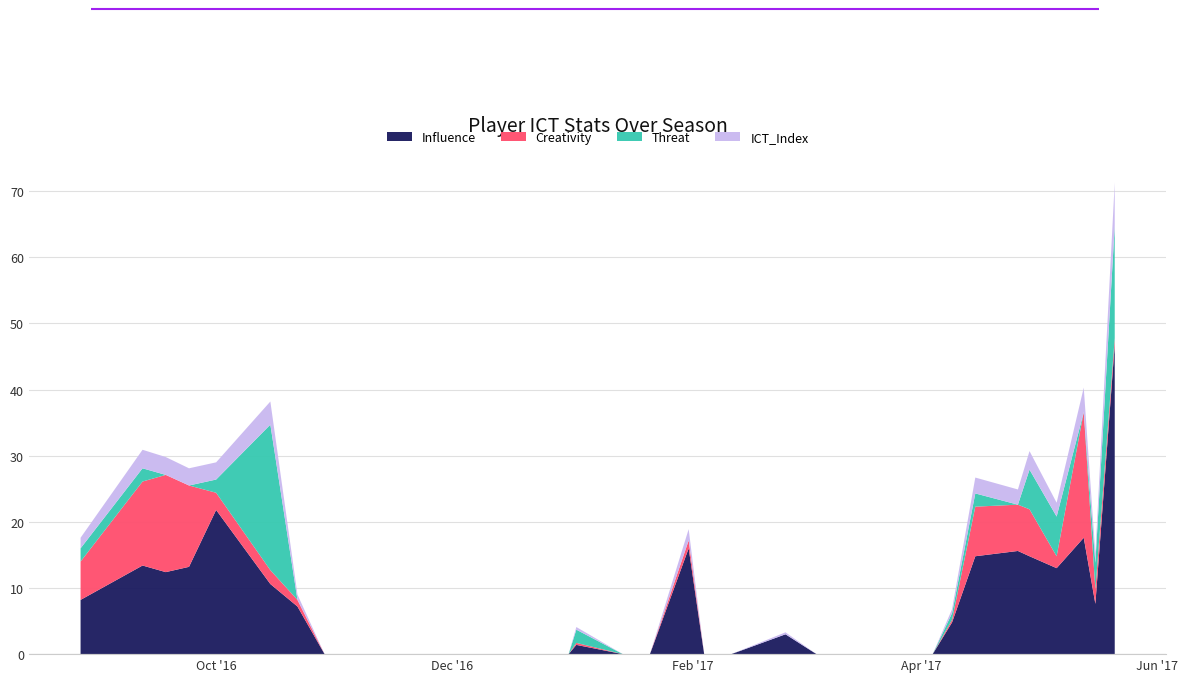

Reading left to right, what are all the values shown in this chart?

Influence: 2016-08-27=8.2	2016-09-12=13.4	2016-09-18=12.4	2016-09-24=13.2	2016-10-01=21.8	2016-10-15=10.6	2016-10-22=7.2	2016-10-29=0.0	2016-11-05=0.0	2016-11-19=0.0	2016-11-26=0.0	2016-12-03=0.0	2016-12-10=0.0	2016-12-14=0.0	2016-12-17=0.0	2016-12-26=0.0	2016-12-31=0.0	2017-01-02=1.4	2017-01-14=0.0	2017-01-21=0.0	2017-01-31=16.0	2017-02-04=0.0	2017-02-11=0.0	2017-02-25=3.0	2017-03-05=0.0	2017-03-18=0.0	2017-04-01=0.0	2017-04-04=0.0	2017-04-09=4.8	2017-04-15=14.8	2017-04-26=15.6	2017-04-29=14.8	2017-05-06=13.0	2017-05-13=17.6	2017-05-16=7.6	2017-05-21=46.8
Creativity: 2016-08-27=5.8	2016-09-12=12.7	2016-09-18=14.7	2016-09-24=12.3	2016-10-01=2.6	2016-10-15=2.1	2016-10-22=1.0	2016-10-29=0.0	2016-11-05=0.0	2016-11-19=0.0	2016-11-26=0.0	2016-12-03=0.0	2016-12-10=0.0	2016-12-14=0.0	2016-12-17=0.0	2016-12-26=0.0	2016-12-31=0.0	2017-01-02=0.3	2017-01-14=0.0	2017-01-21=0.0	2017-01-31=1.2	2017-02-04=0.0	2017-02-11=0.0	2017-02-25=0.0	2017-03-05=0.0	2017-03-18=0.0	2017-04-01=0.0	2017-04-04=0.0	2017-04-09=0.4	2017-04-15=7.5	2017-04-26=7.0	2017-04-29=7.1	2017-05-06=1.8	2017-05-13=19.0	2017-05-16=2.2	2017-05-21=1.0
Threat: 2016-08-27=2.0	2016-09-12=2.0	2016-09-18=0.0	2016-09-24=0.0	2016-10-01=2.0	2016-10-15=22.0	2016-10-22=0.0	2016-10-29=0.0	2016-11-05=0.0	2016-11-19=0.0	2016-11-26=0.0	2016-12-03=0.0	2016-12-10=0.0	2016-12-14=0.0	2016-12-17=0.0	2016-12-26=0.0	2016-12-31=0.0	2017-01-02=2.0	2017-01-14=0.0	2017-01-21=0.0	2017-01-31=0.0	2017-02-04=0.0	2017-02-11=0.0	2017-02-25=0.0	2017-03-05=0.0	2017-03-18=0.0	2017-04-01=0.0	2017-04-04=0.0	2017-04-09=1.0	2017-04-15=2.0	2017-04-26=0.0	2017-04-29=6.0	2017-05-06=6.0	2017-05-13=0.0	2017-05-16=4.0	2017-05-21=17.0
ICT_Index: 2016-08-27=1.6	2016-09-12=2.8	2016-09-18=2.7	2016-09-24=2.6	2016-10-01=2.6	2016-10-15=3.5	2016-10-22=0.8	2016-10-29=0.0	2016-11-05=0.0	2016-11-19=0.0	2016-11-26=0.0	2016-12-03=0.0	2016-12-10=0.0	2016-12-14=0.0	2016-12-17=0.0	2016-12-26=0.0	2016-12-31=0.0	2017-01-02=0.4	2017-01-14=0.0	2017-01-21=0.0	2017-01-31=1.7	2017-02-04=0.0	2017-02-11=0.0	2017-02-25=0.3	2017-03-05=0.0	2017-03-18=0.0	2017-04-01=0.0	2017-04-04=0.0	2017-04-09=0.6	2017-04-15=2.4	2017-04-26=2.3	2017-04-29=2.8	2017-05-06=2.1	2017-05-13=3.7	2017-05-16=1.4	2017-05-21=6.5